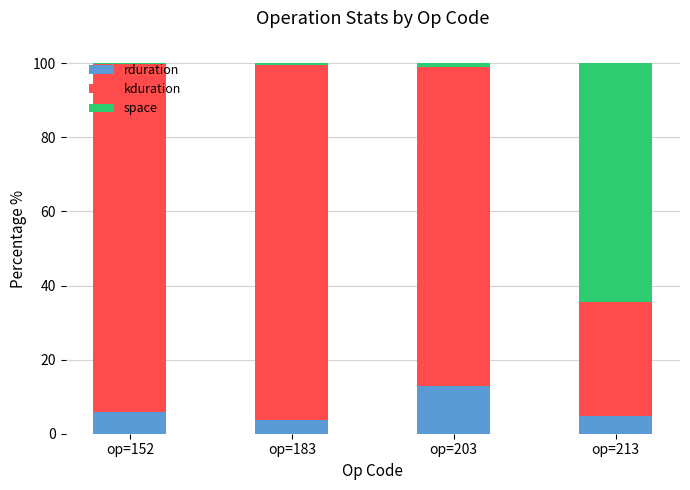

Which category has the highest value in the rduration series?

op=203